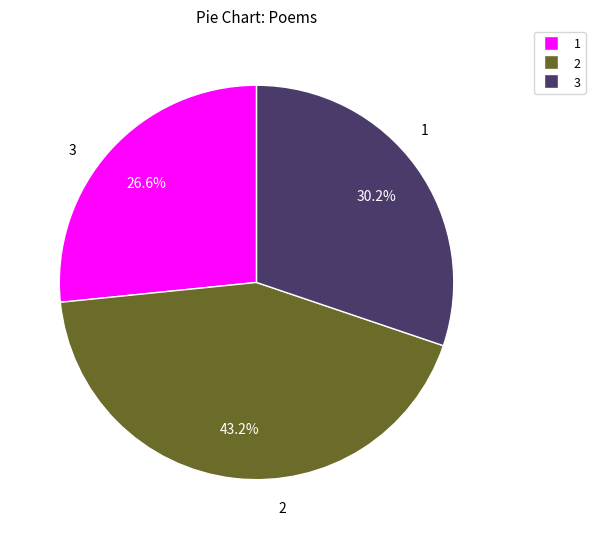

Is there a majority slice in this chart?

No